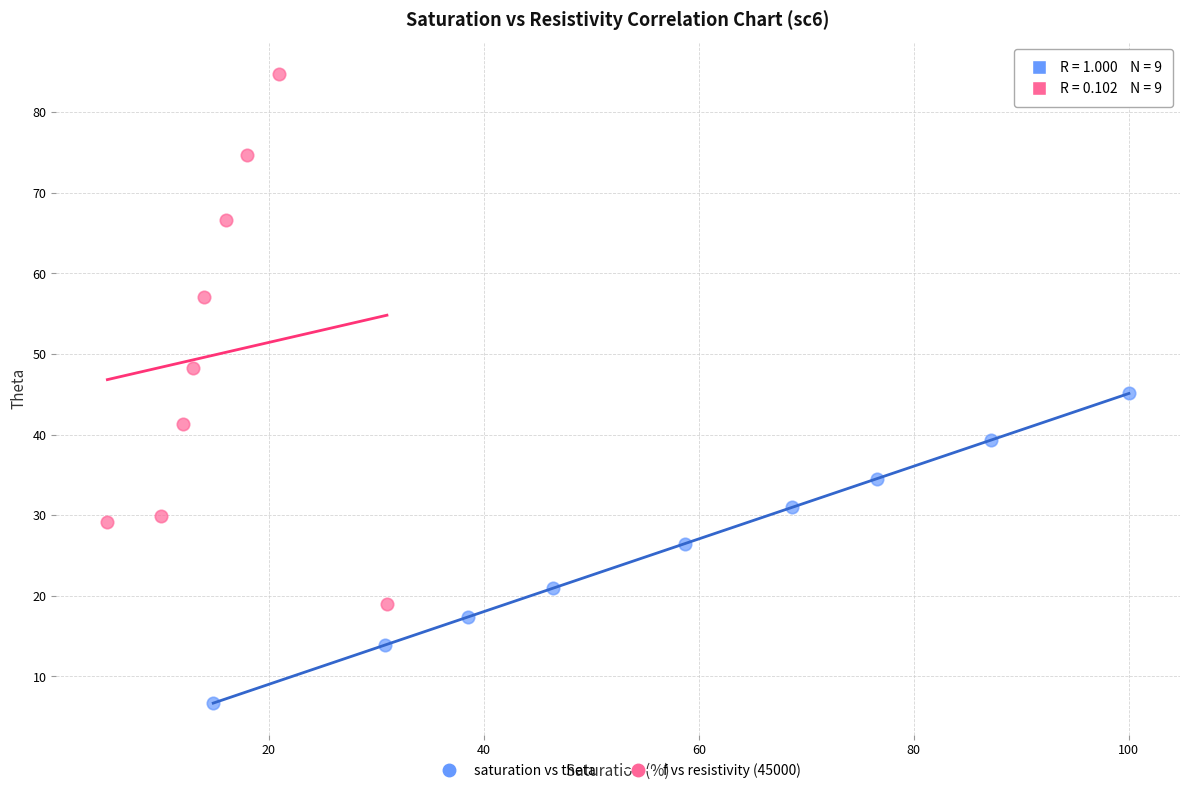

Which series reaches the maximum Y coordinate?

f vs resistivity (45000)